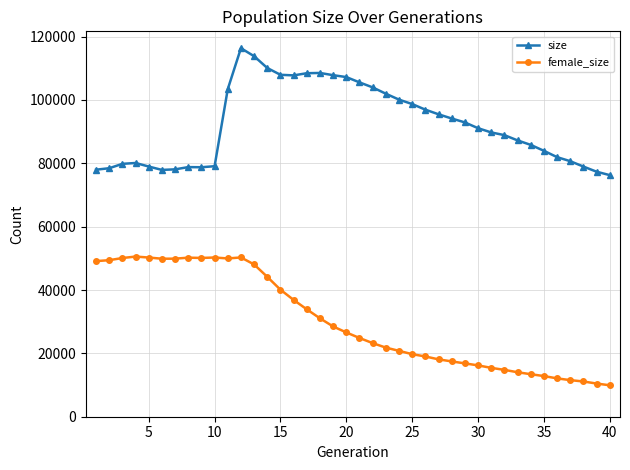

Is this an area chart (filled region under the line)?

No